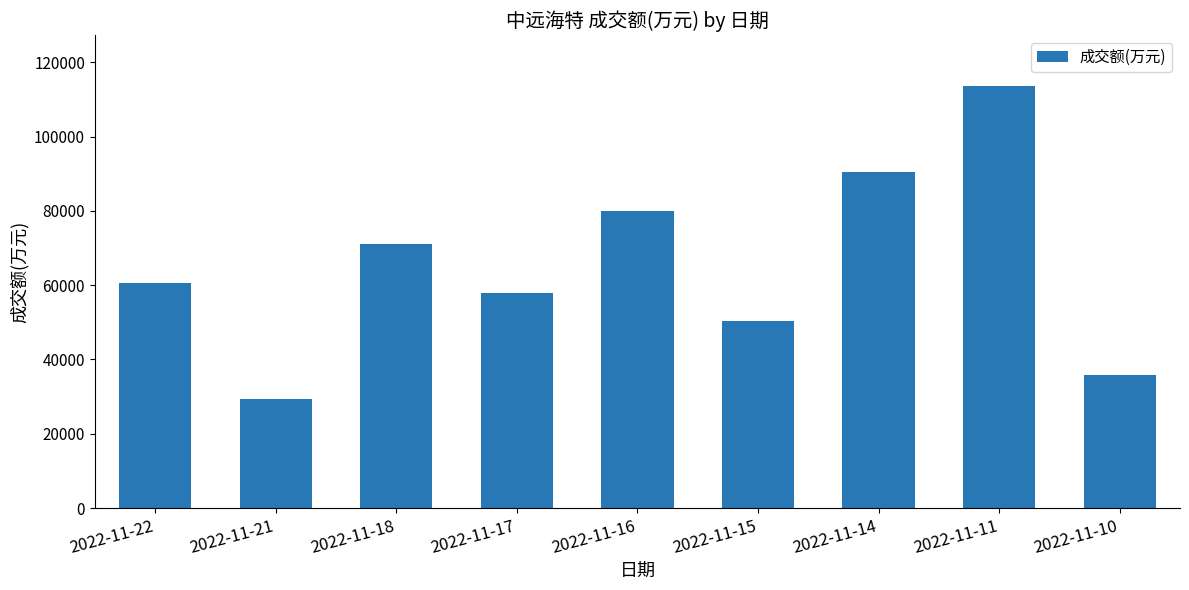

True or false: the data shows 137594 at 2022-11-16.

False